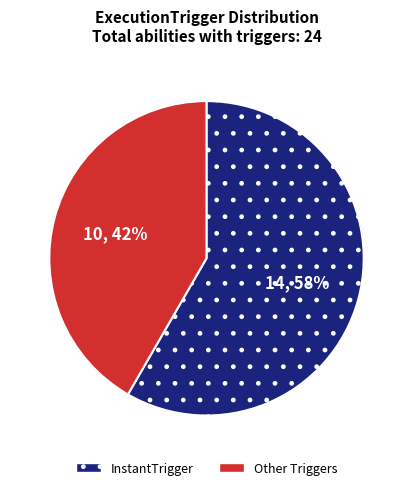

To the nearest percent, what is the combined percentage of Other Triggers and InstantTrigger?

100%